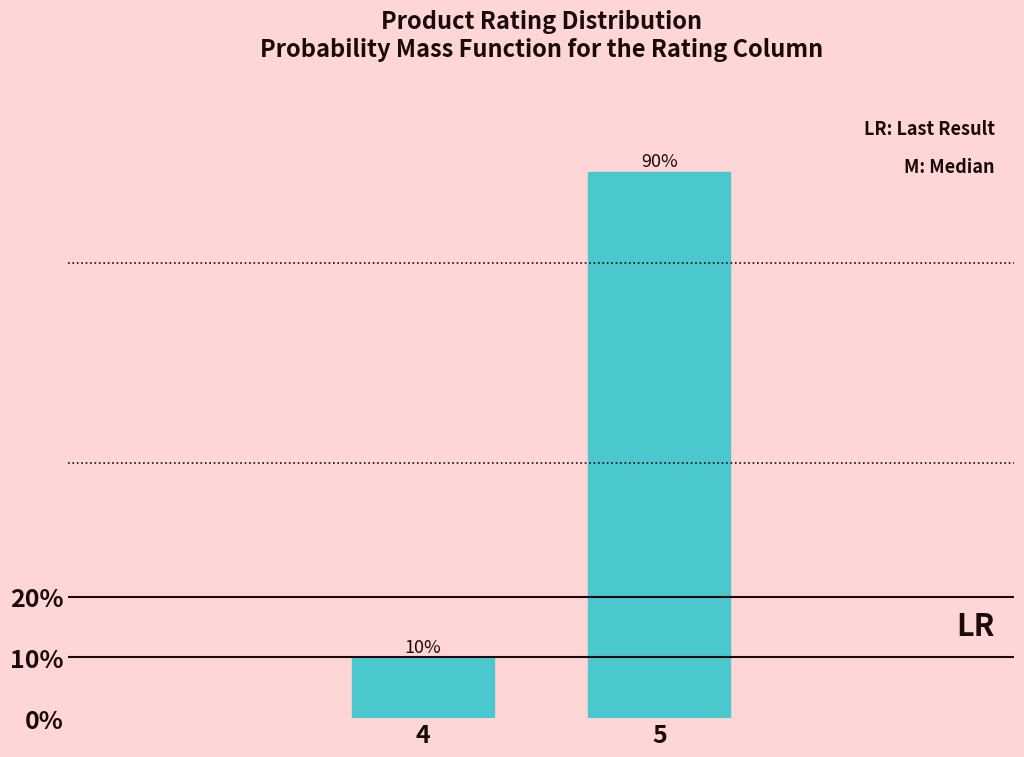

Reading right to left, transcribe all the data shown in this chart.

5=90	4=10